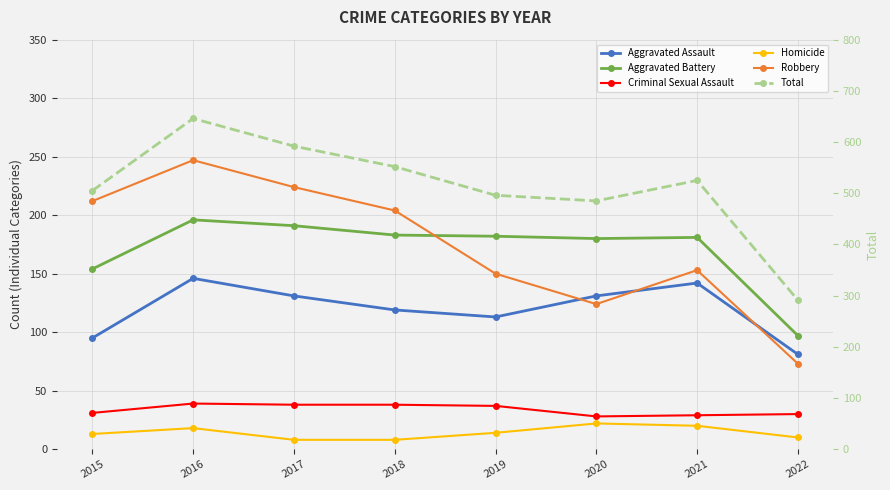

Rank the categories by Aggravated Assault value from highest to lowest.

2016, 2021, 2017, 2020, 2018, 2019, 2015, 2022